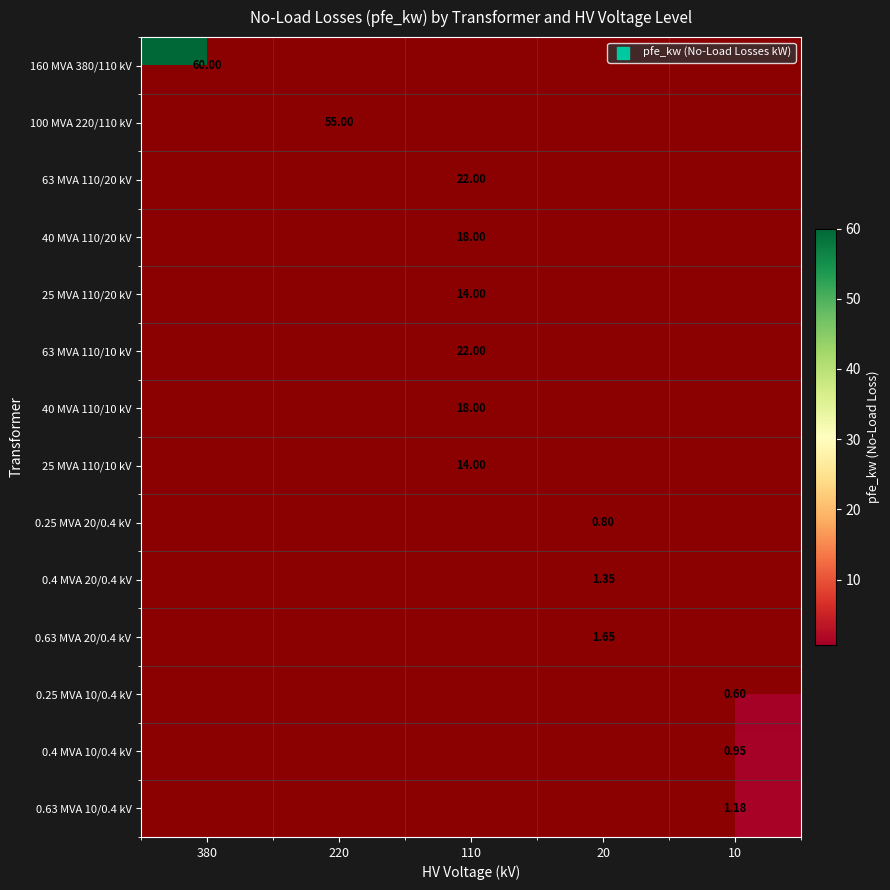

At which category does the chart reach its minimum across all series?

10